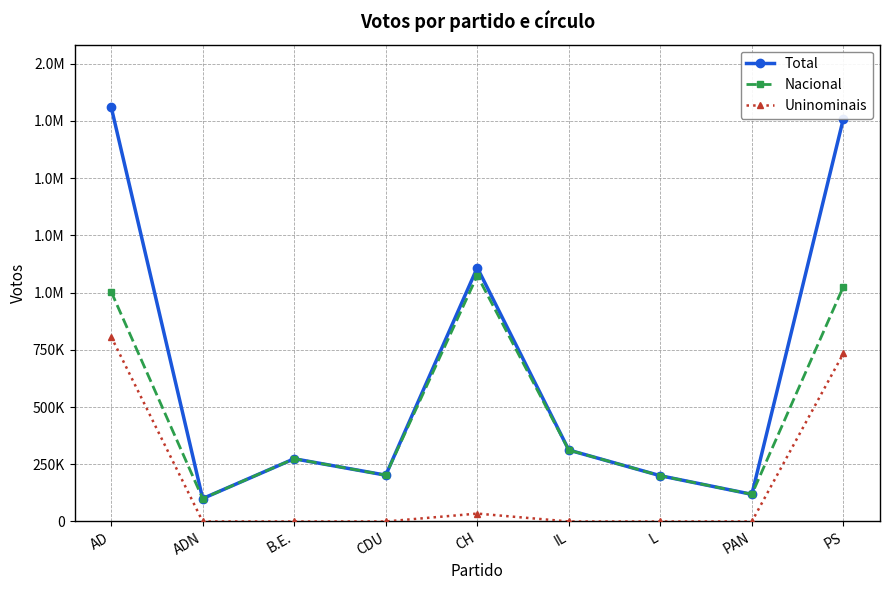

What is the difference between the highest and lowest values at CDU?

202325